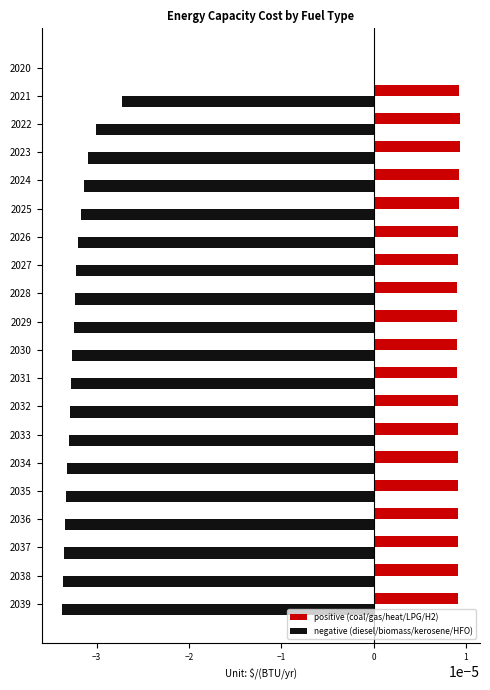

Is it true that positive (coal/gas/heat/LPG/H2) equals 0.0 at 2027?

True